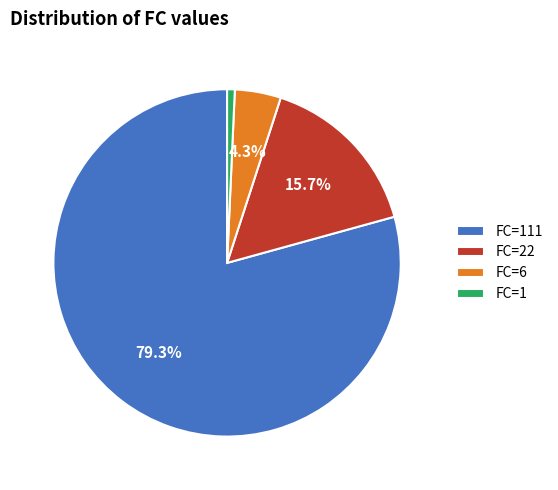

How many segments does this pie chart have?

4